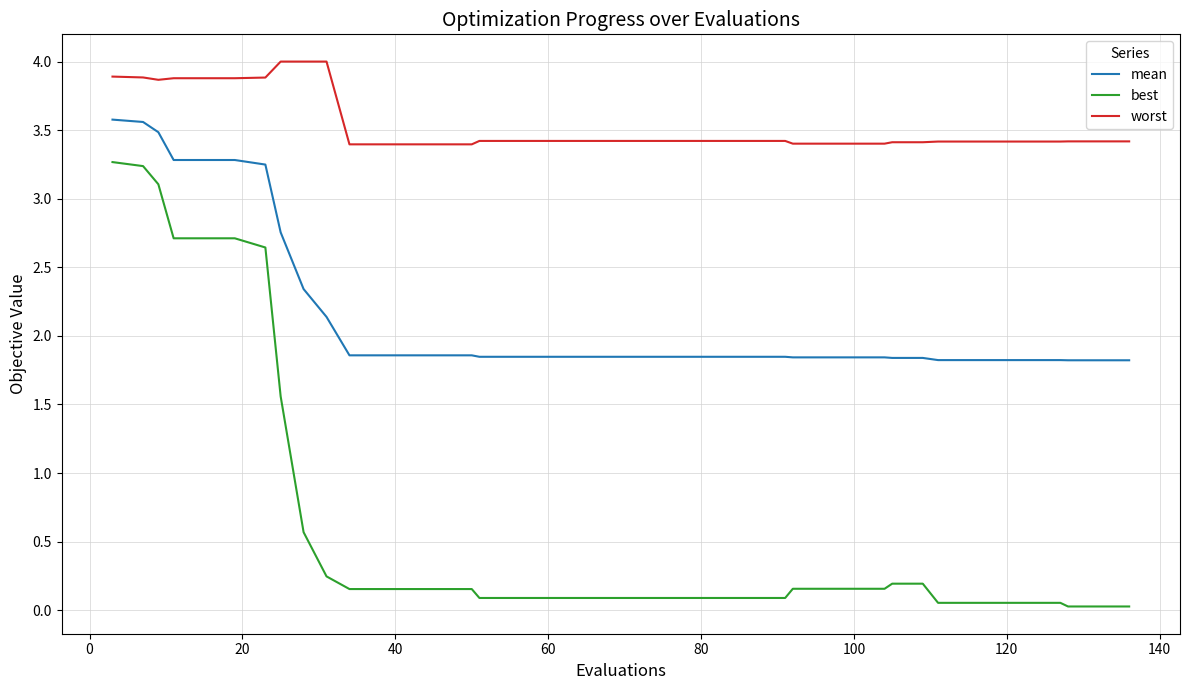

What is the sum of all best values?

25.9